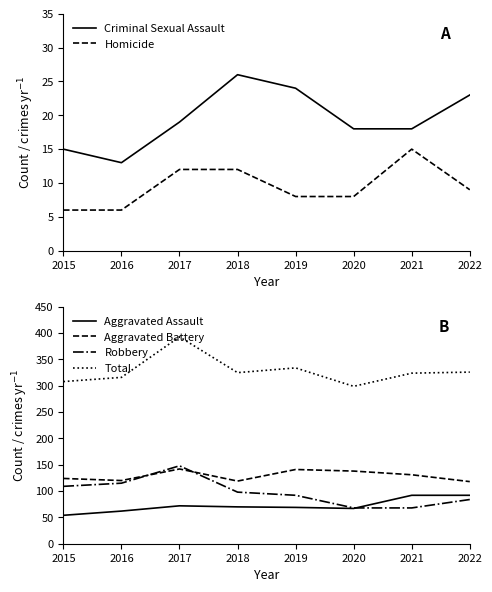

At which category is the sum across all series the highest?

2017